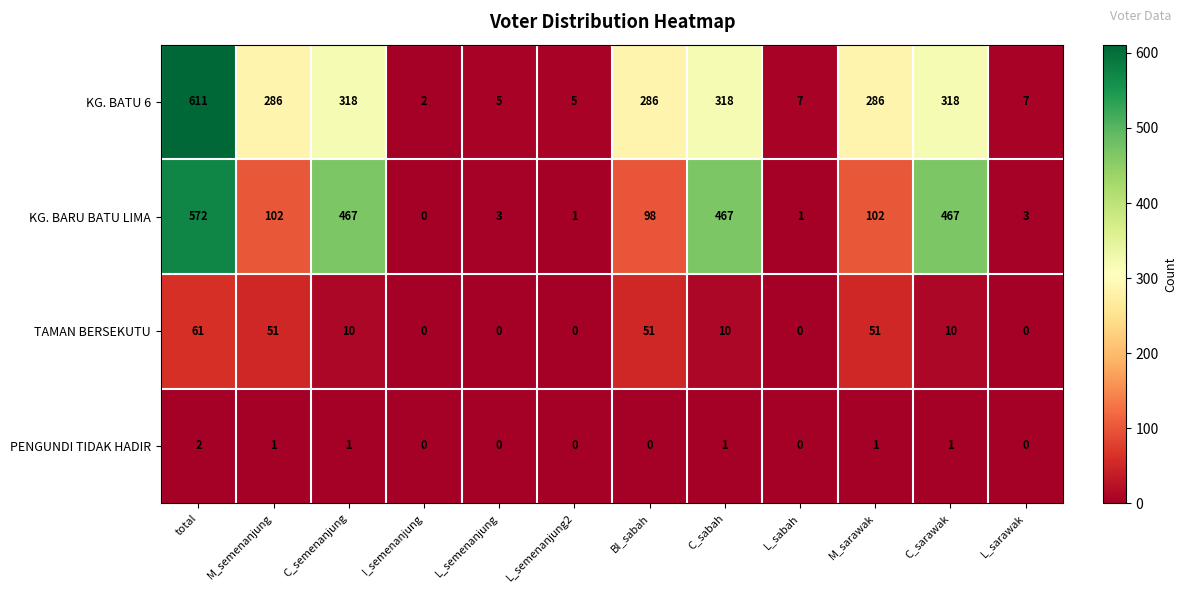

Which label corresponds to the largest value in the chart?

total